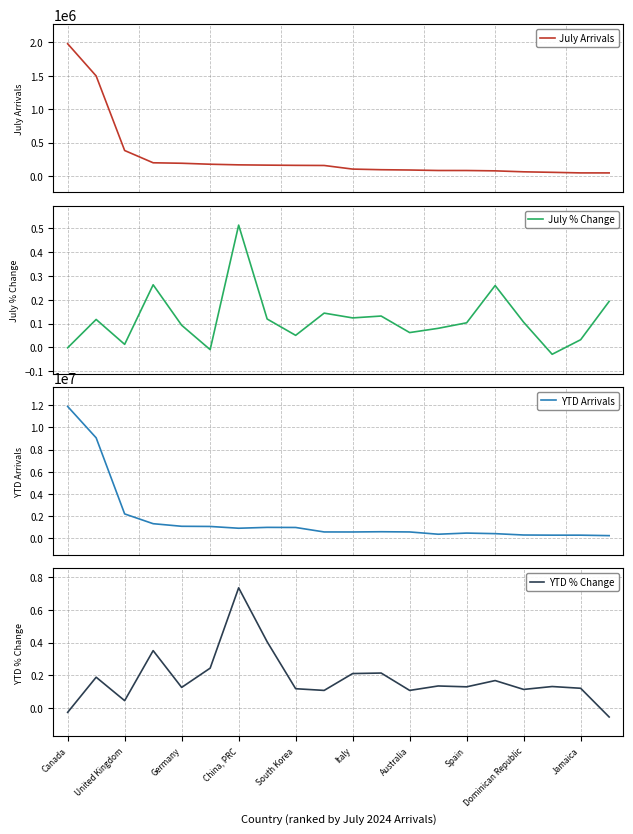

What is the maximum value for July Arrivals?

1978222